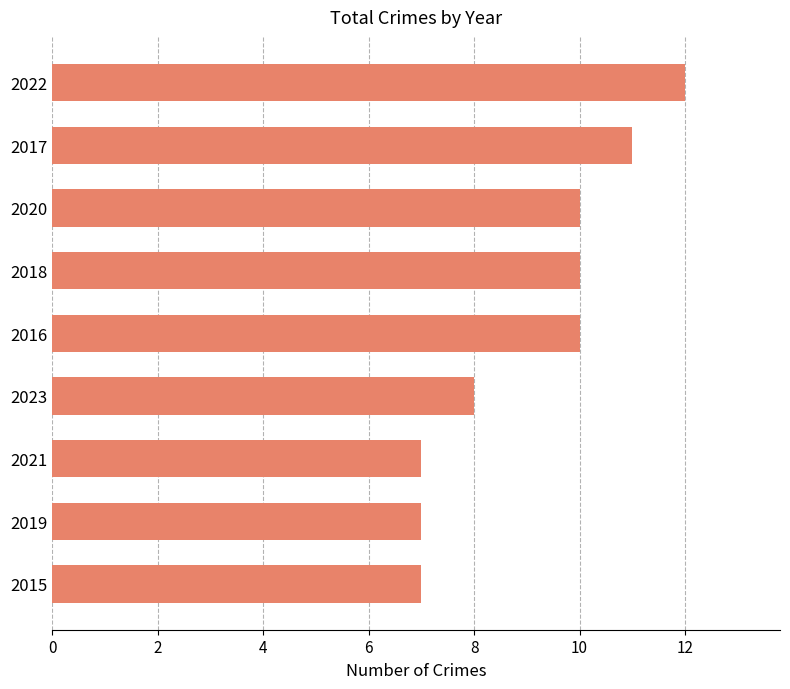

What value does the data have at 2019?

7